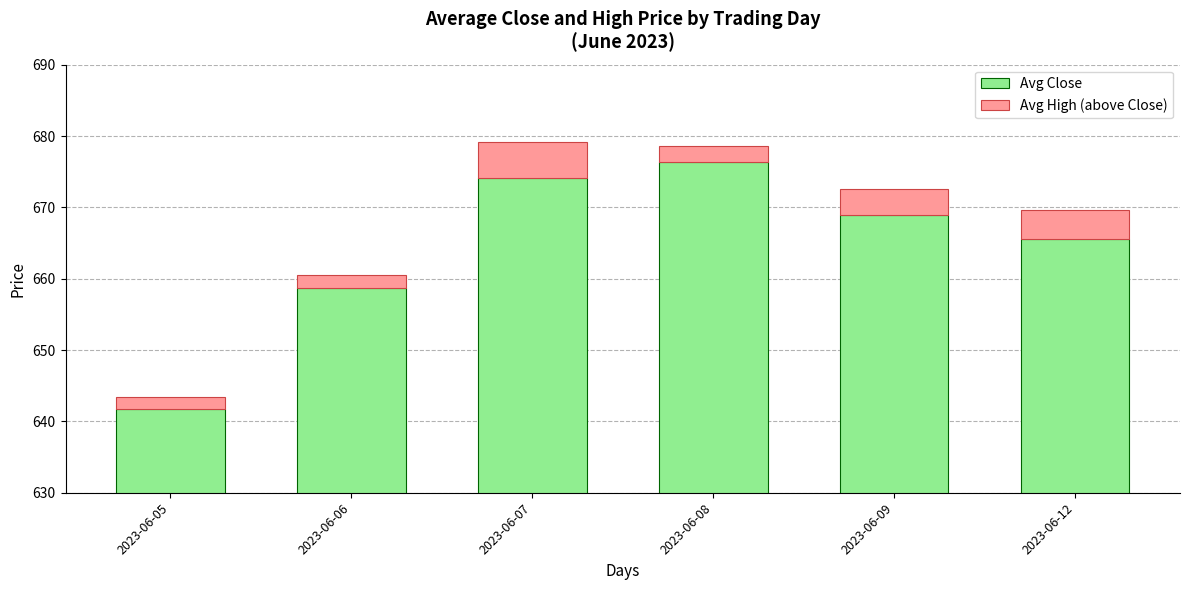

Is the value of Avg Close at 2023-06-07 greater than the value of Avg High (above Close) at 2023-06-08?

Yes